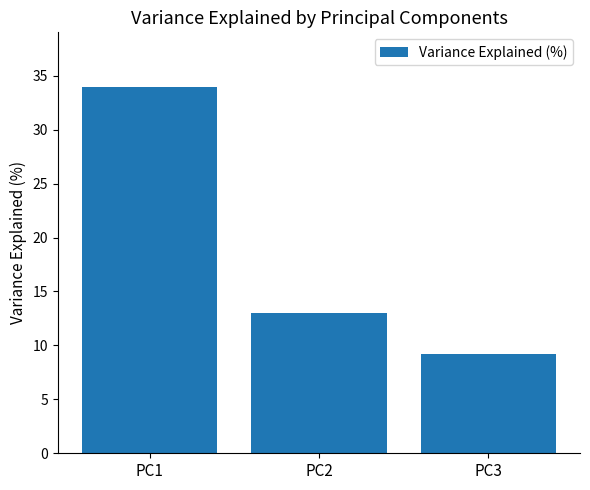

What is the change in value from PC1 to PC2?

-20.9